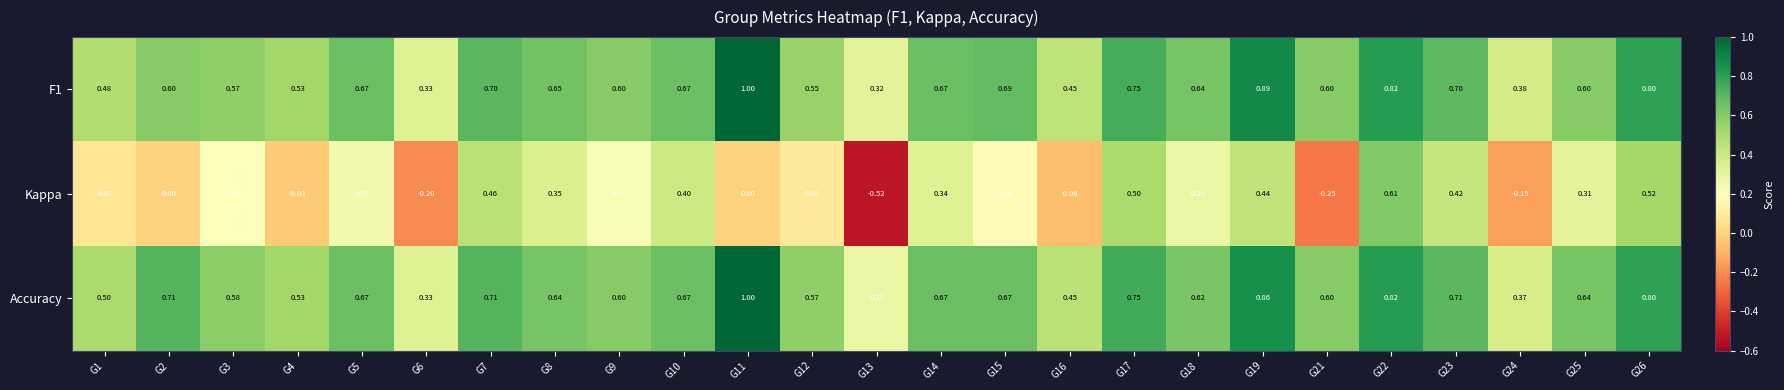

Between G5 and G21, which series saw the biggest shift?

Kappa